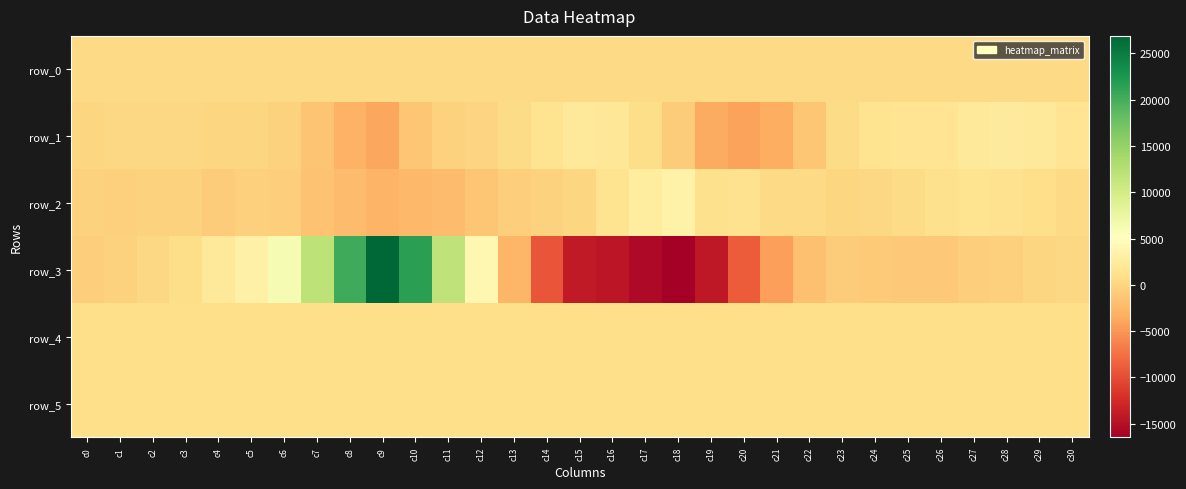

Reading left to right, extract all data points from this chart.

row_0: c0=365.8	c1=365.9	c2=365.9	c3=366.0	c4=366.0	c5=366.1	c6=366.1	c7=366.2	c8=366.2	c9=366.3	c10=366.3	c11=366.4	c12=366.5	c13=366.5	c14=366.5	c15=366.6	c16=366.6	c17=366.7	c18=366.7	c19=366.8	c20=366.8	c21=366.9	c22=366.9	c23=367.0	c24=367.0	c25=367.1	c26=367.1	c27=367.2	c28=367.2	c29=367.3	c30=367.3
row_1: c0=-39.0	c1=157.0	c2=228.0	c3=248.0	c4=47.0	c5=32.0	c6=-370.0	c7=-1409.0	c8=-3033.0	c9=-3787.0	c10=-1268.0	c11=-237.0	c12=-112.0	c13=489.0	c14=1403.0	c15=2311.0	c16=1883.0	c17=642.0	c18=-889.0	c19=-3442.0	c20=-4166.0	c21=-3349.0	c22=-1332.0	c23=539.0	c24=1334.0	c25=1576.0	c26=1630.0	c27=2124.0	c28=2486.0	c29=2110.0	c30=1574.0
row_2: c0=-294.0	c1=-388.0	c2=-296.0	c3=-371.0	c4=-789.0	c5=-472.0	c6=-712.0	c7=-1667.0	c8=-2153.0	c9=-2819.0	c10=-2505.0	c11=-2146.0	c12=-1247.0	c13=-677.0	c14=-307.0	c15=104.0	c16=1458.0	c17=2516.0	c18=3405.0	c19=1057.0	c20=1242.0	c21=379.0	c22=353.0	c23=87.0	c24=192.0	c25=623.0	c26=1088.0	c27=1319.0	c28=1290.0	c29=867.0	c30=377.0
row_3: c0=-594.0	c1=-338.0	c2=156.0	c3=740.0	c4=2028.0	c5=3318.0	c6=6106.0	c7=11854.0	c8=20412.0	c9=26902.0	c10=21580.0	c11=11772.0	c12=4068.0	c13=-2626.0	c14=-9417.0	c15=-13972.0	c16=-14414.0	c17=-15607.0	c18=-16480.0	c19=-14138.0	c20=-8895.0	c21=-4354.0	c22=-1887.0	c23=-826.0	c24=-914.0	c25=-1167.0	c26=-1063.0	c27=-600.0	c28=-515.0	c29=12.0	c30=249.0
row_4: c0=854.0	c1=860.0	c2=859.0	c3=858.0	c4=861.0	c5=865.0	c6=865.0	c7=869.0	c8=861.0	c9=864.0	c10=857.0	c11=860.0	c12=864.0	c13=865.0	c14=862.0	c15=863.0	c16=860.0	c17=857.0	c18=863.0	c19=858.0	c20=857.0	c21=865.0	c22=864.0	c23=866.0	c24=868.0	c25=858.0	c26=859.0	c27=857.0	c28=856.0	c29=854.0	c30=862.0
row_5: c0=828.0	c1=829.0	c2=833.0	c3=832.0	c4=833.0	c5=828.0	c6=829.0	c7=831.0	c8=829.0	c9=837.0	c10=834.0	c11=832.0	c12=825.0	c13=832.0	c14=826.0	c15=831.0	c16=827.0	c17=830.0	c18=829.0	c19=828.0	c20=830.0	c21=830.0	c22=834.0	c23=833.0	c24=836.0	c25=828.0	c26=835.0	c27=830.0	c28=829.0	c29=829.0	c30=830.0